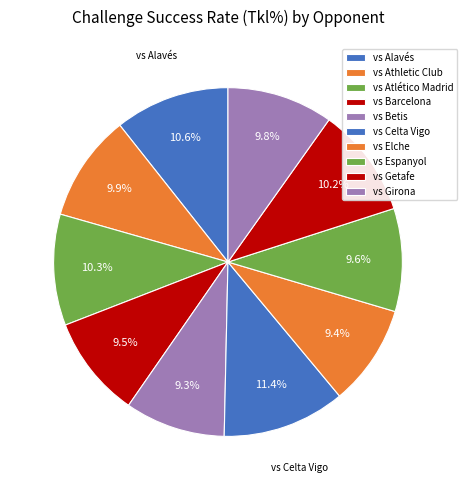

How many segments does this pie chart have?

10